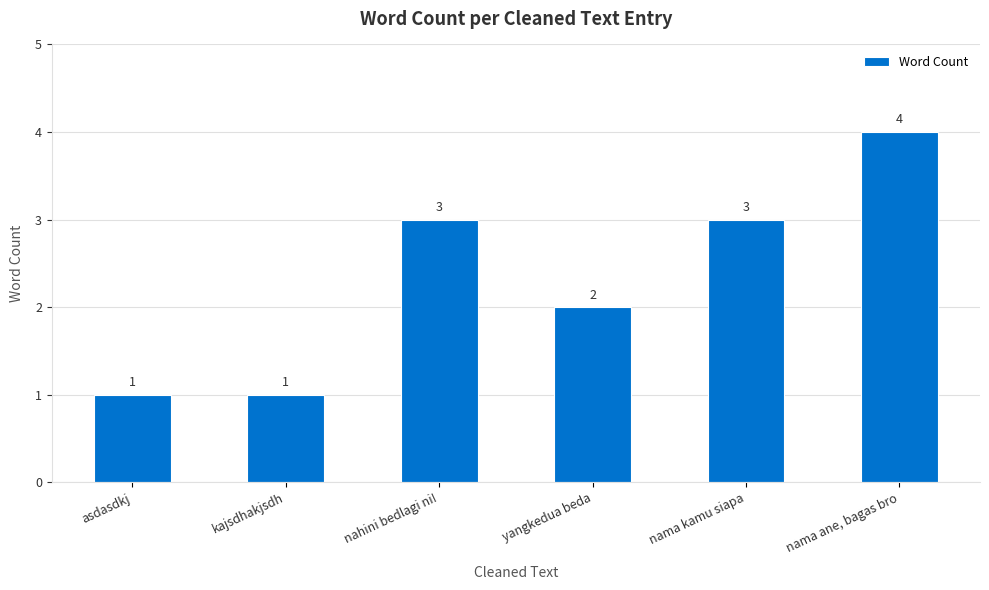

How many values are between 1 and 3?

5